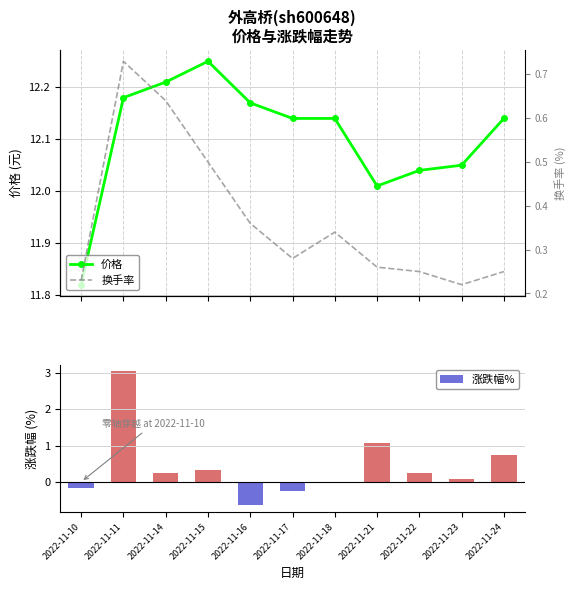

What are all the series names shown in the legend?

价格, 换手率, 涨跌幅%